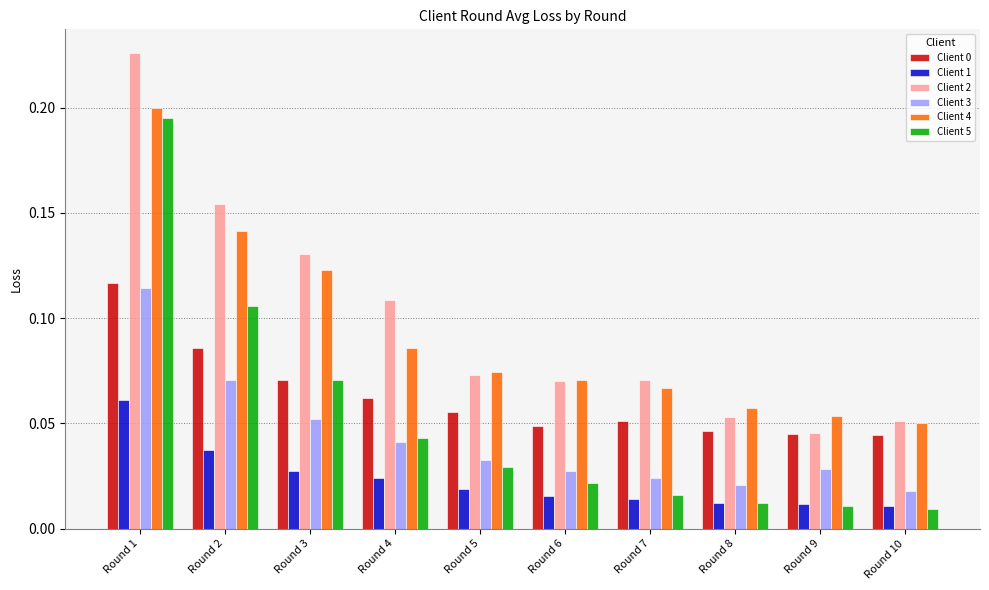

At which category is the sum across all series the highest?

Round 1